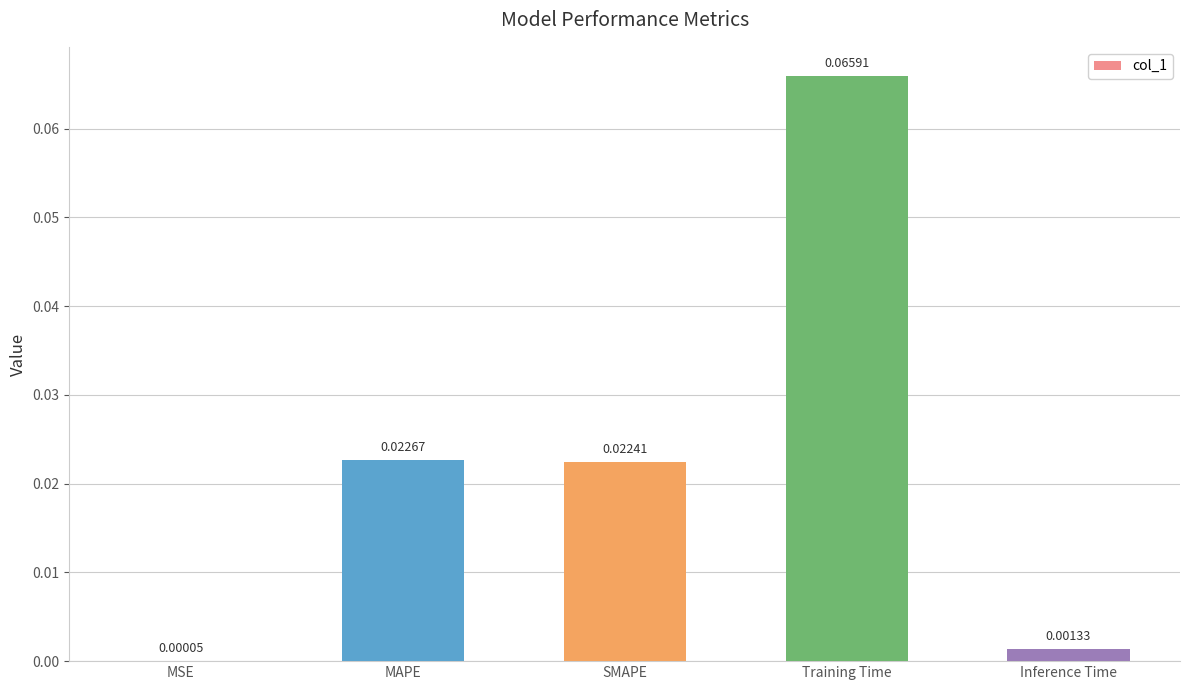

Which has a higher value, MAPE or Training Time?

Training Time